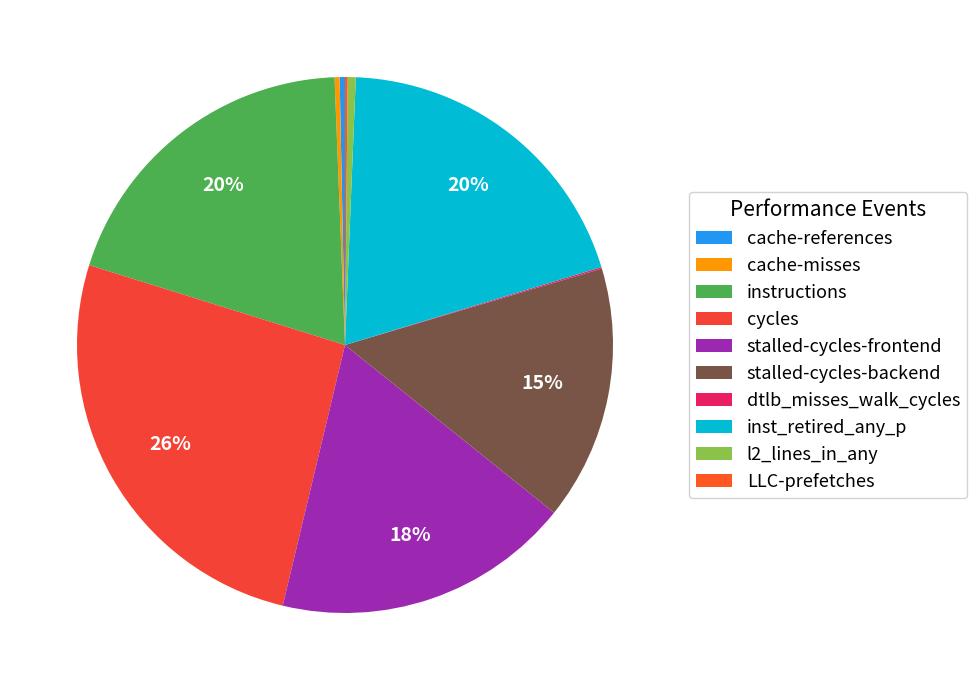

Which has a higher value, instructions or dtlb_misses_walk_cycles?

instructions